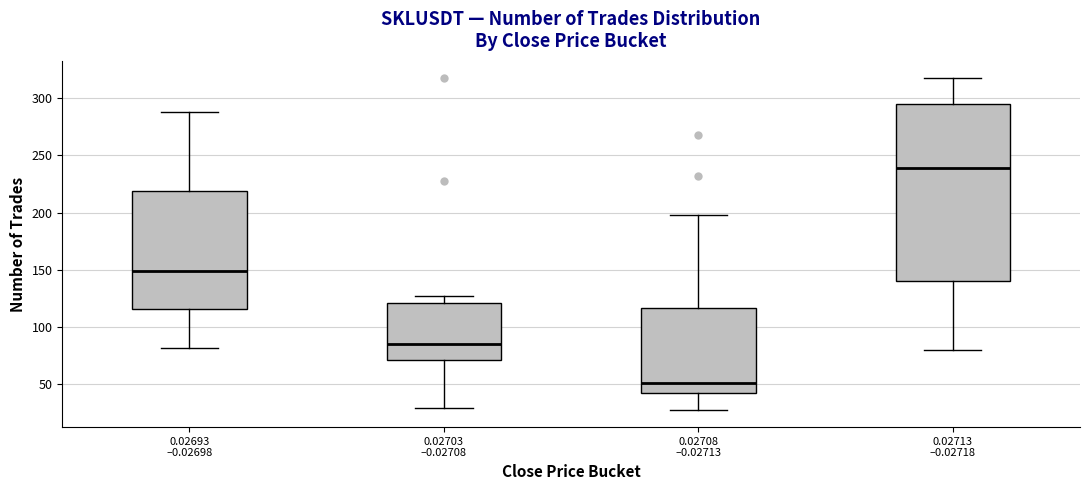

Reading left to right, transcribe this box plot: for each box, give where its median line is, the range the box spans, and where its two whiskers end, as read against the y-axis. The values are not printed on the chart, so give them approximately, as read against the axis.

0.02693 –0.02698: median 150, box 115 to 220, whiskers 80 to 290
0.02703 –0.02708: median 85, box 70 to 120, whiskers 30 to 125
0.02708 –0.02713: median 50, box 40 to 115, whiskers 25 to 200
0.02713 –0.02718: median 240, box 140 to 295, whiskers 80 to 320